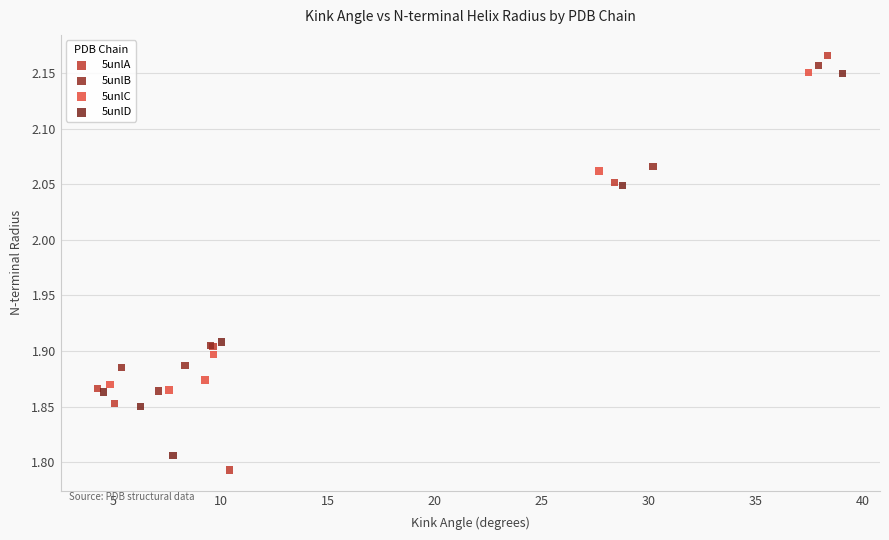

Which series has the widest spread of Y values?

5unlA